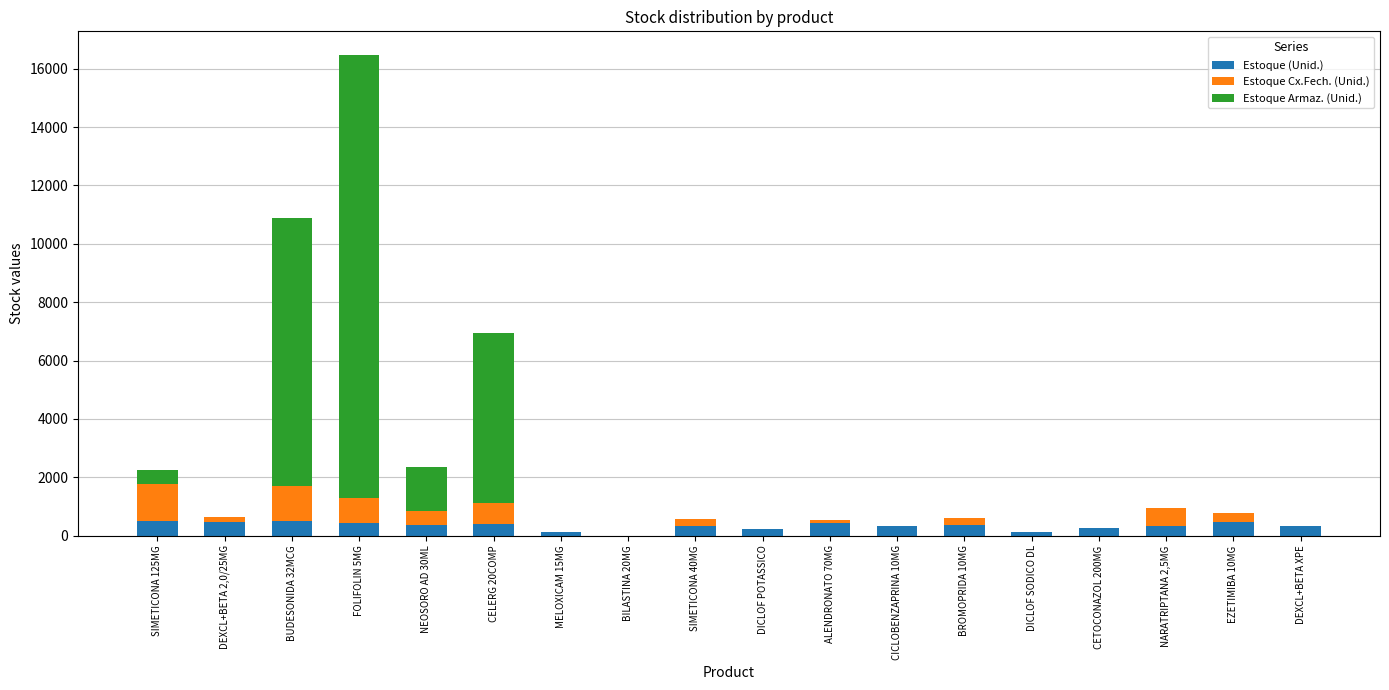

At which category is the sum across all series the highest?

FOLIFOLIN 5MG